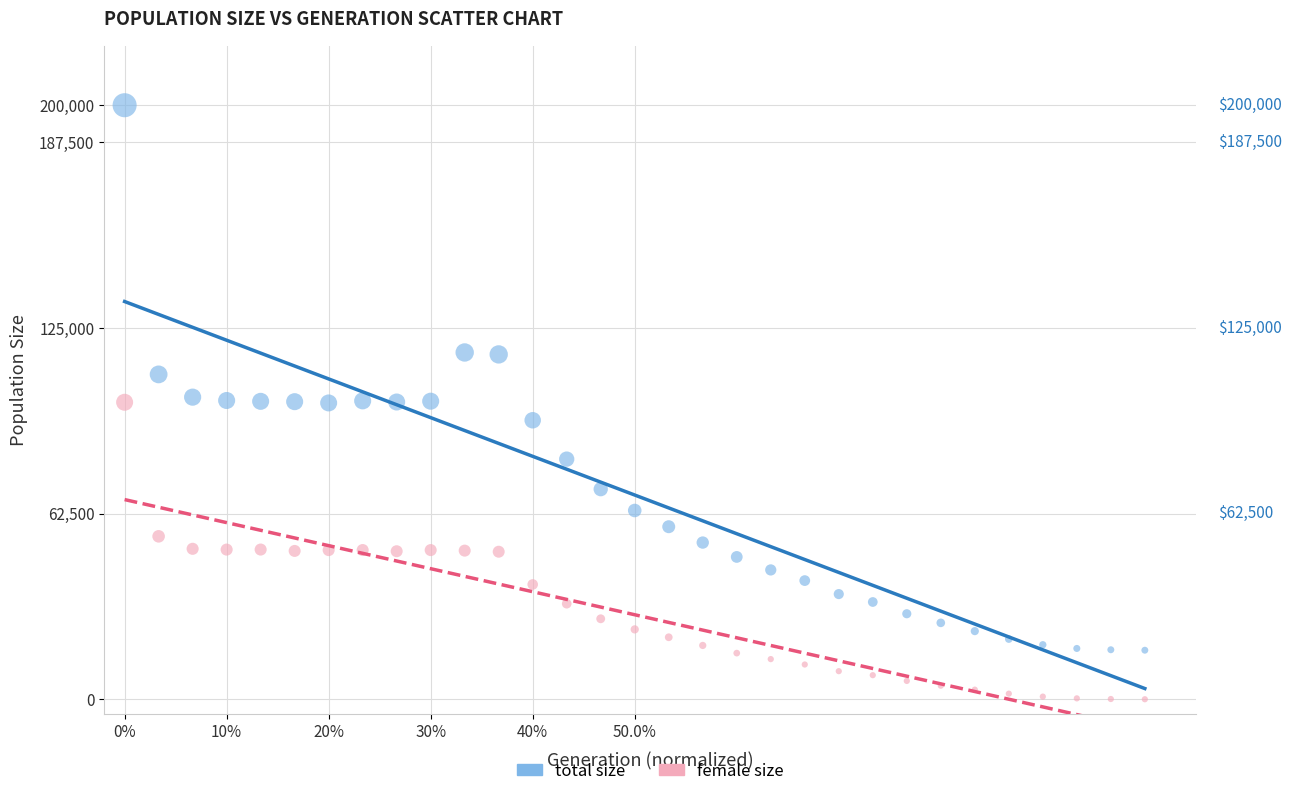

Which series has the widest spread of Y values?

total size